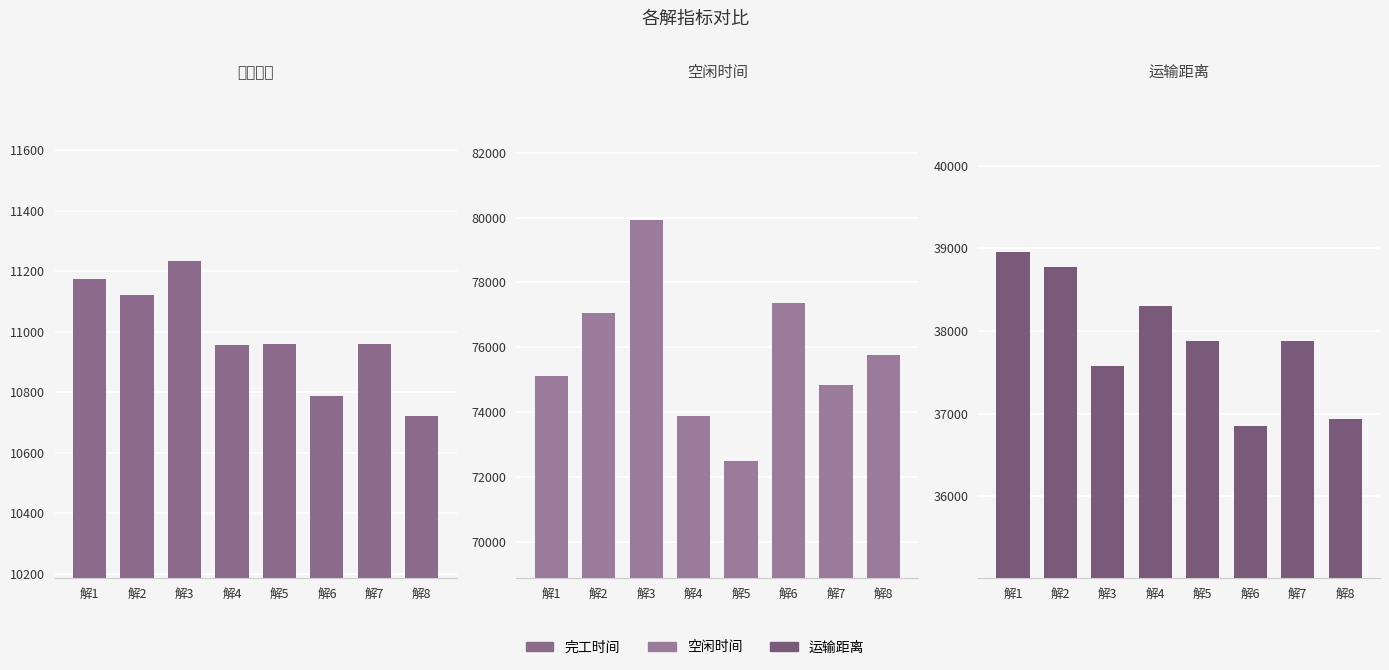

At how many categories does at least one series exceed 30098?

8